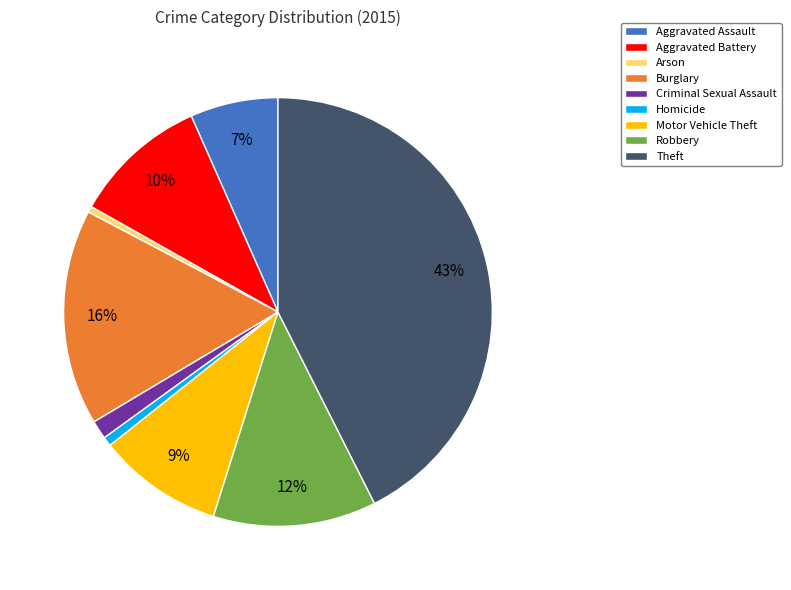

Does Theft account for over 50% of the chart?

No